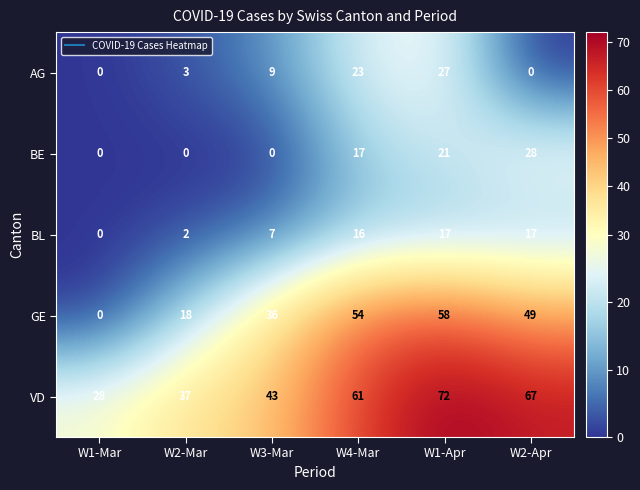

What is the maximum value shown in the chart?

72